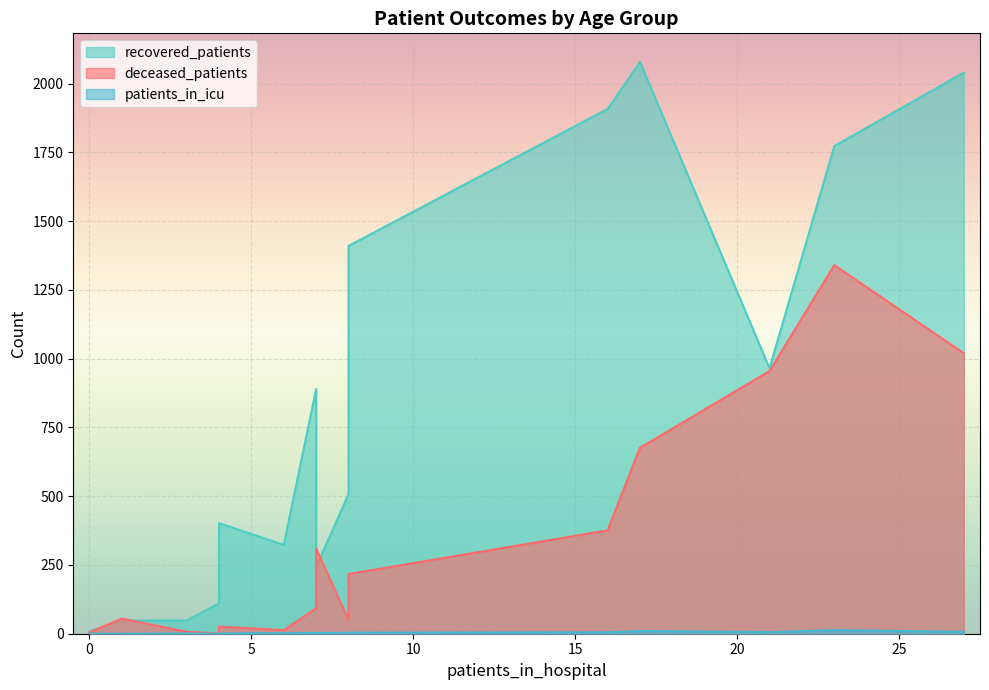

True or false: patients_in_icu and recovered_patients cross at least once.

False